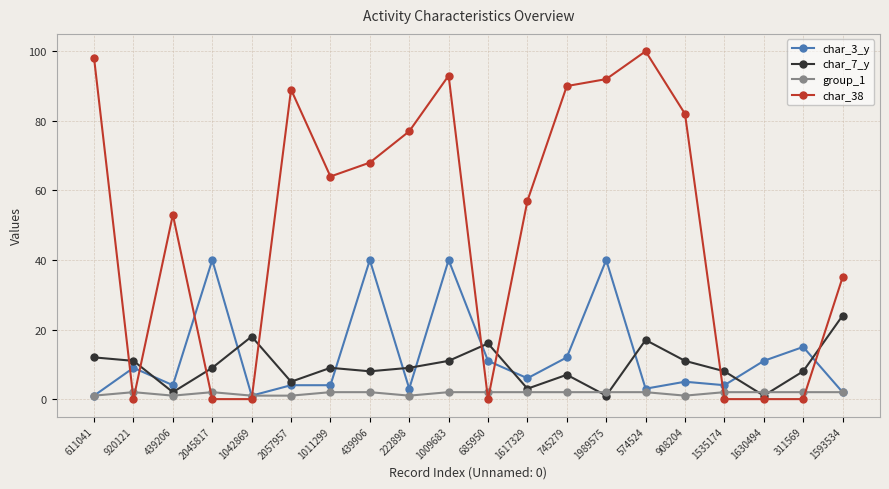

Is it true that char_38 equals 68 at 439906?

True